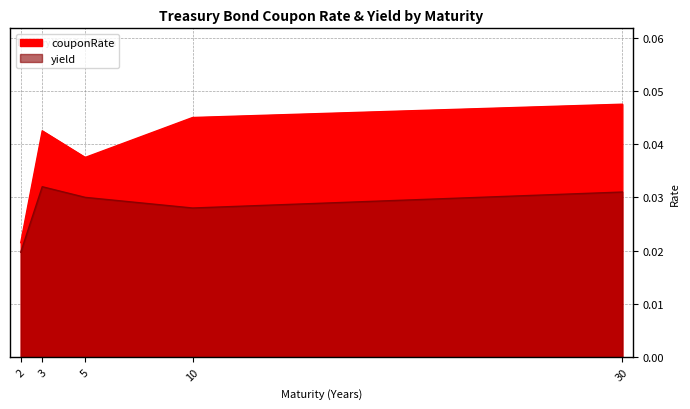

True or false: couponRate and yield cross at least once.

False